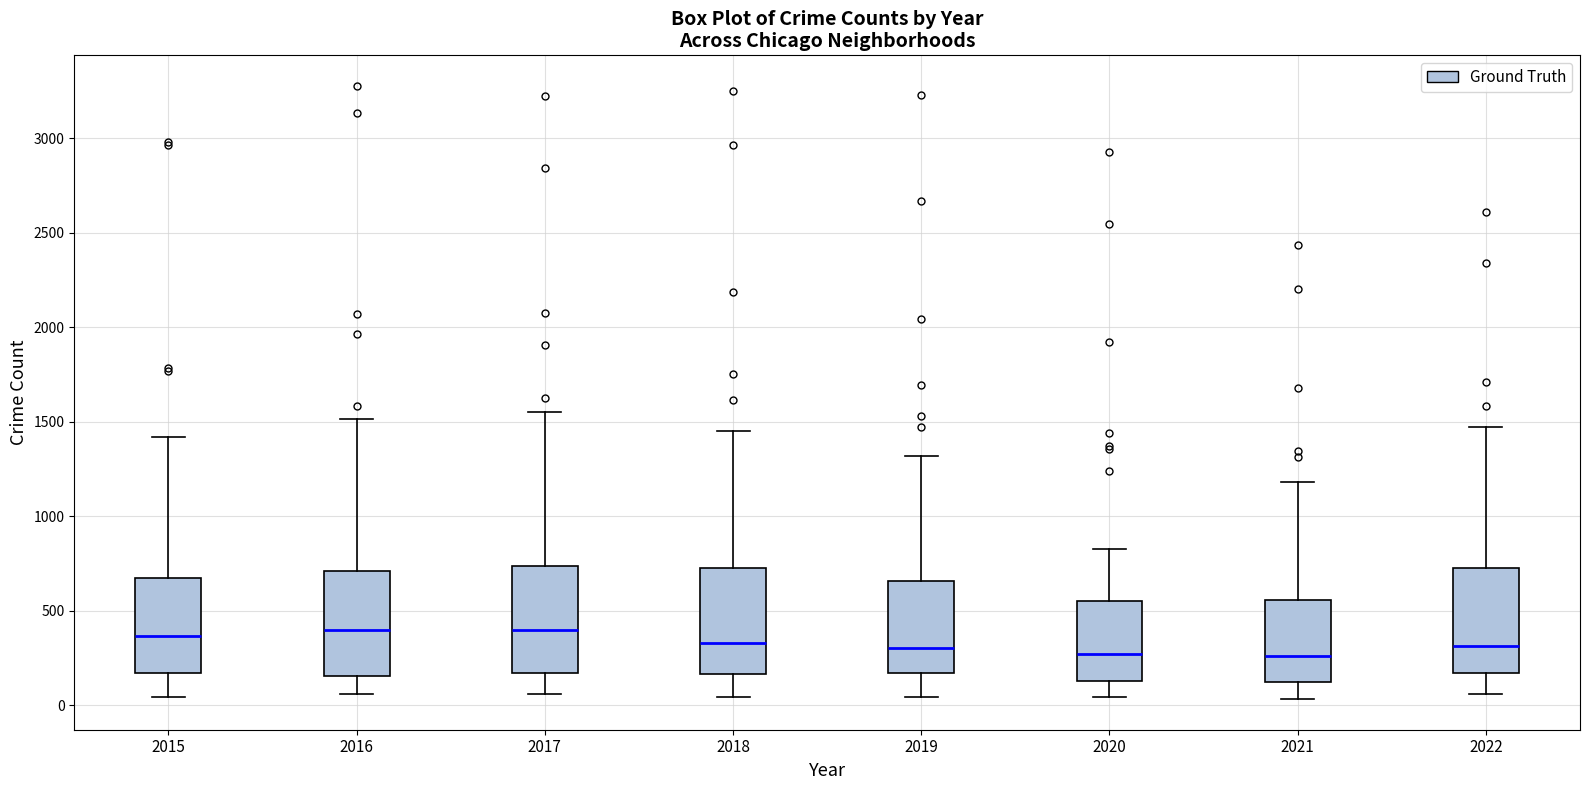

Where is the upper edge of the box at x = 2016 on the y-axis? The values are not printed on the chart, so give them approximately, as read against the axis.

700